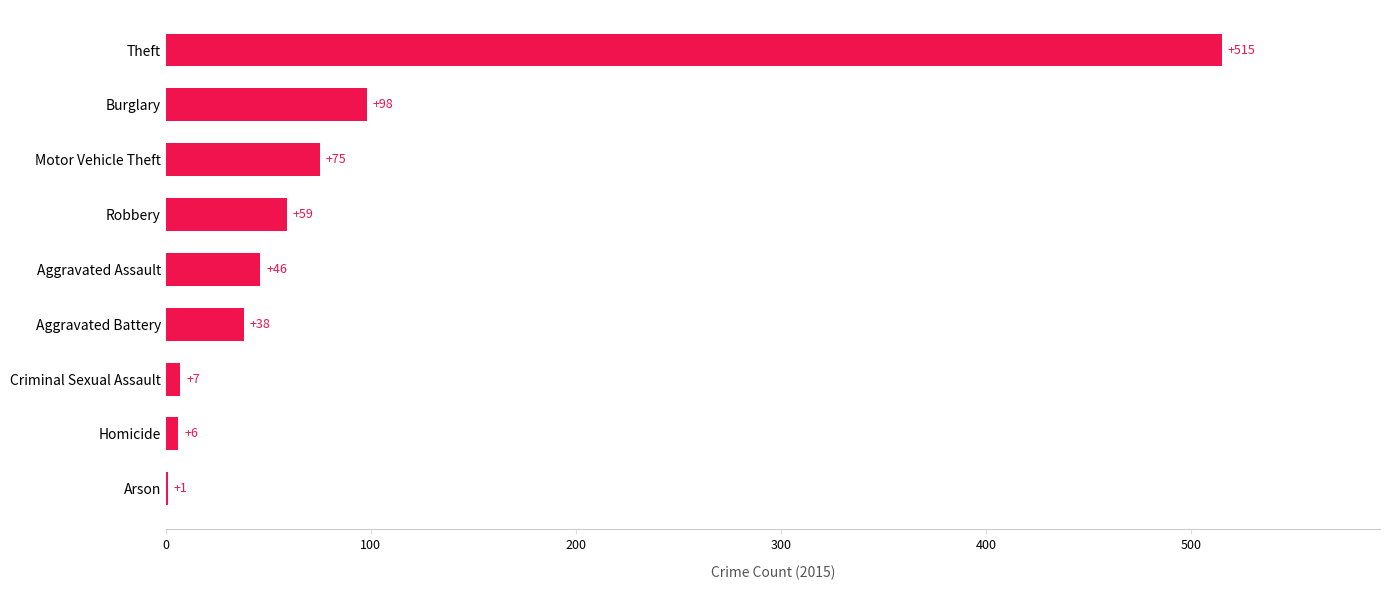

The value at Robbery is 59. True or false?

True